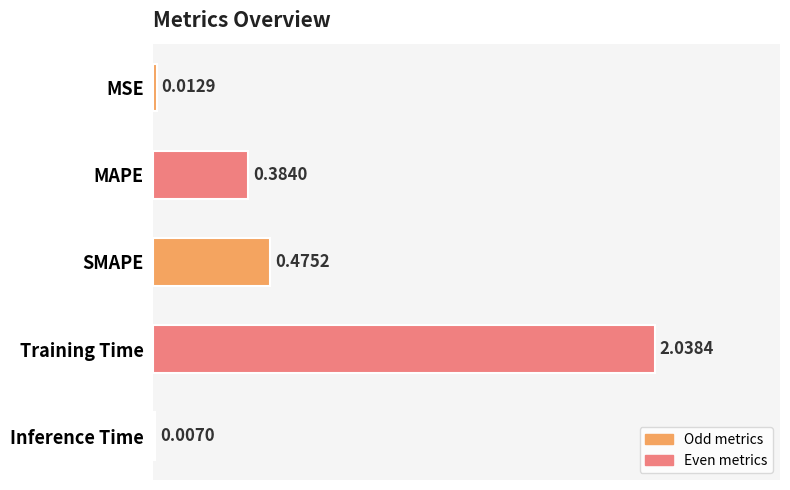

Where is the data nearest to the value 1?

SMAPE